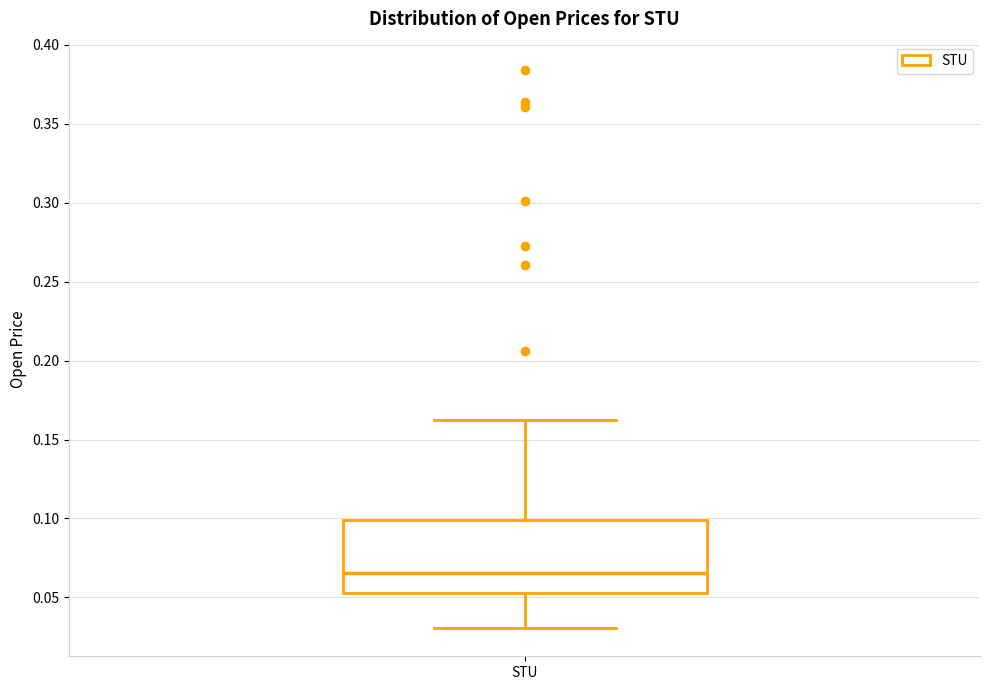

Read this box plot against the y-axis: the position of the median line, the range covered by the box, and the ends of both whiskers. The values are not printed on the chart, so give them approximately, as read against the axis.

median 0.065, box 0.055 to 0.100, whiskers 0.030 to 0.165